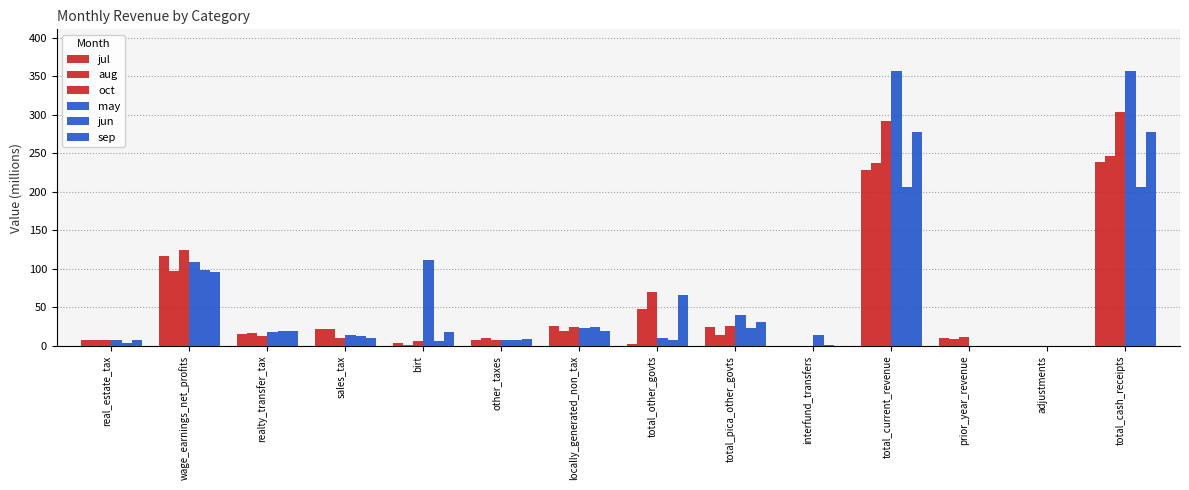

How many series are shown in this chart?

6